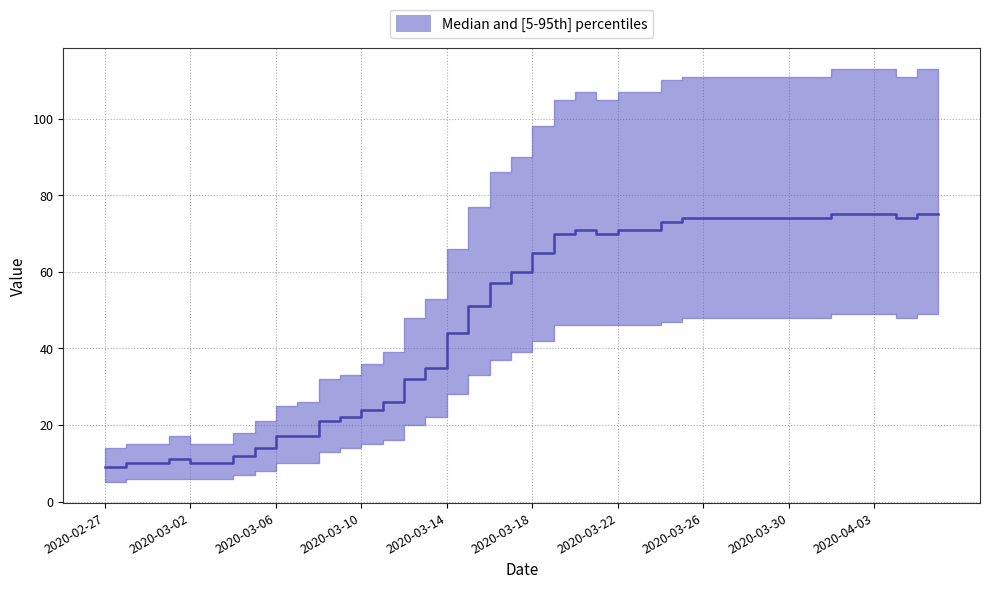

How many series are shown in this chart?

1